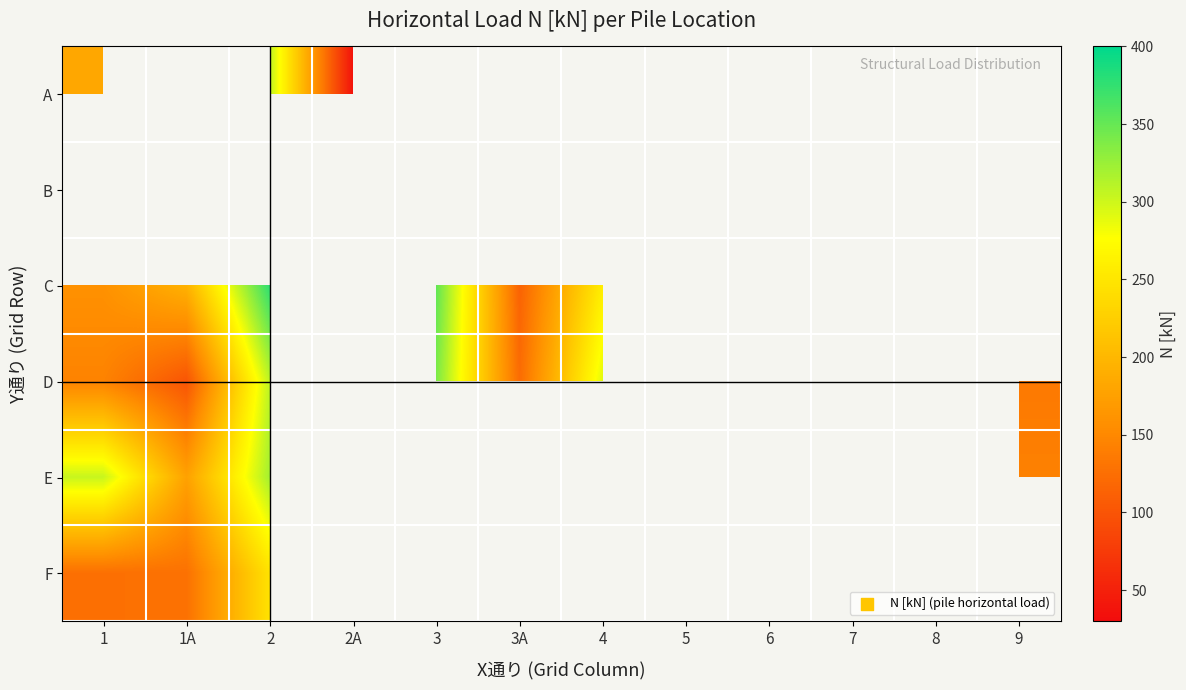

At which category does the chart reach its peak across all series?

2